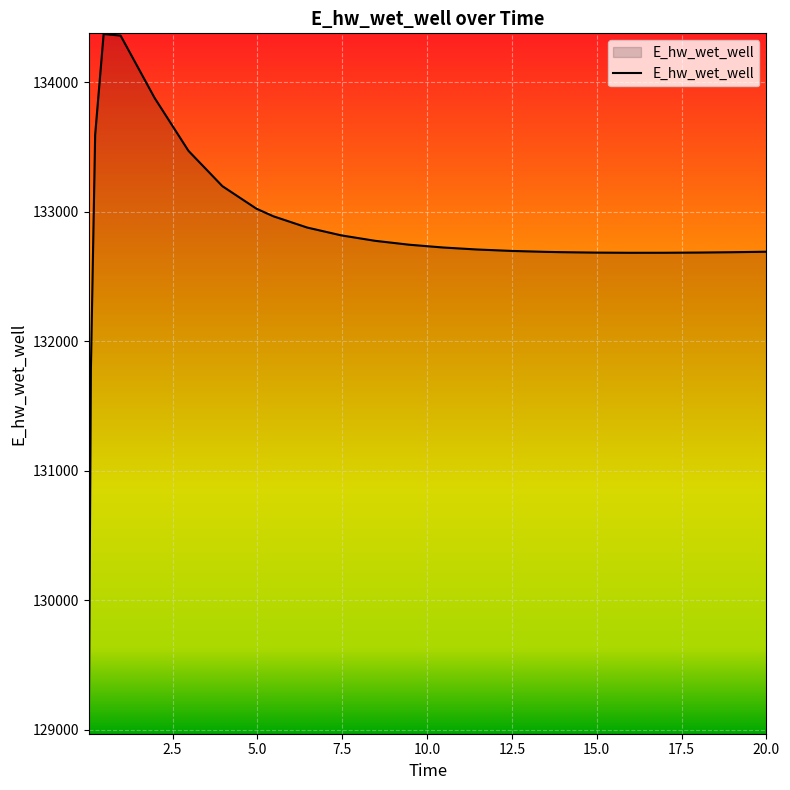

What is the difference between the maximum and minimum values?

5396.8